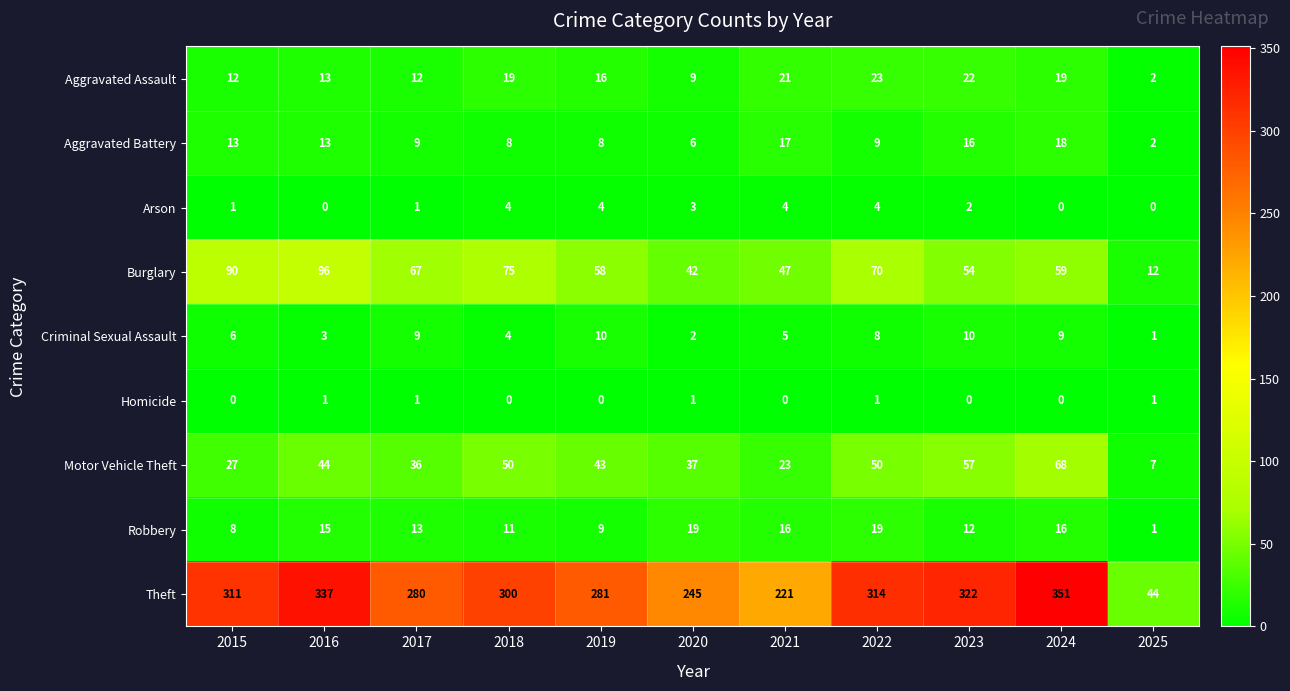

What is the difference between the highest and lowest values at 2018?

300